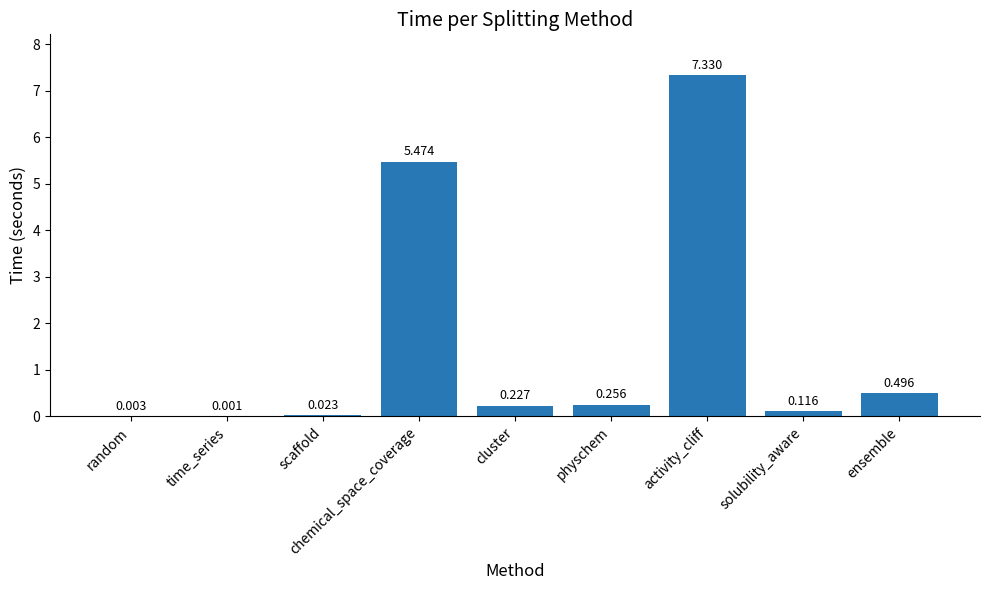

What is the greatest value displayed?

7.3